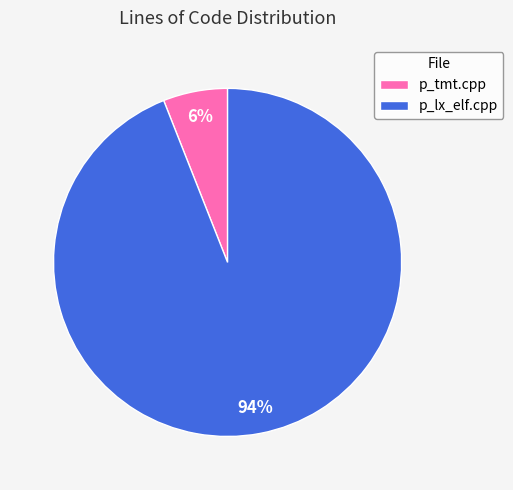

How many slices are in this pie chart?

2